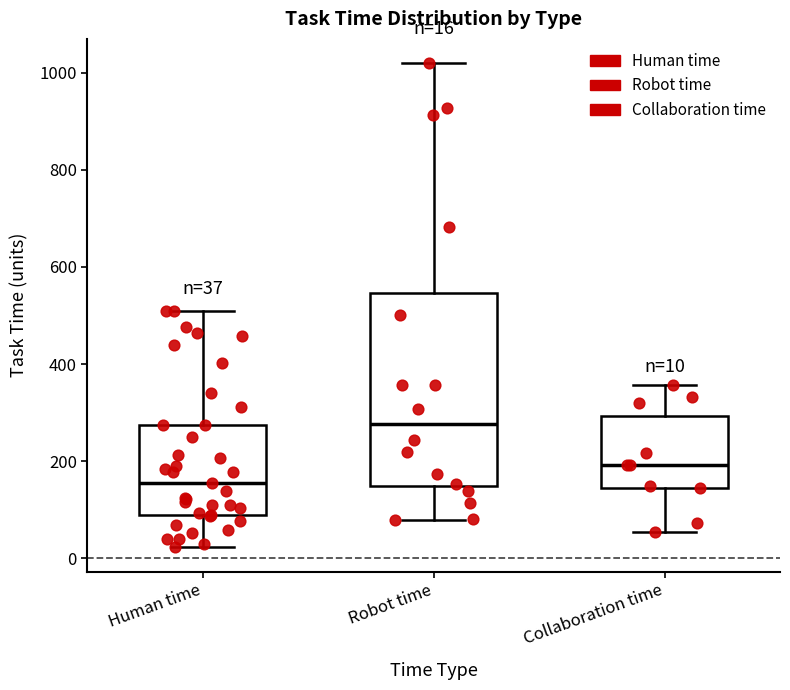

Which box's median line is the lowest?

Human time